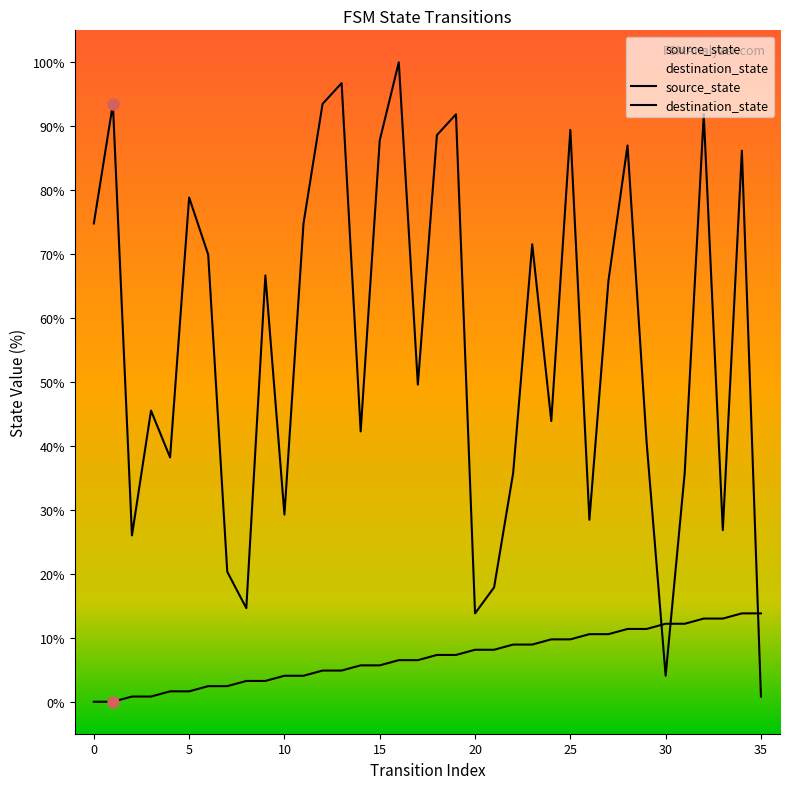

Which series reaches the minimum Y coordinate?

source_state